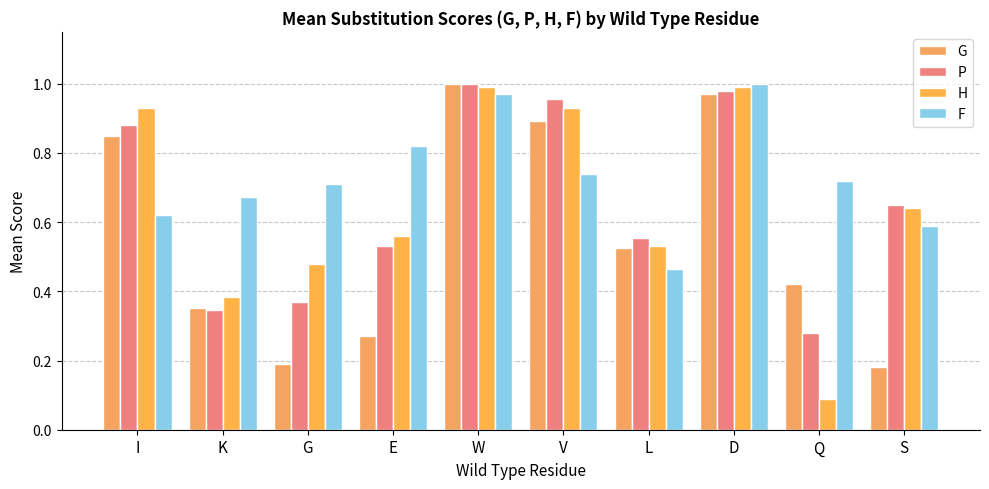

What position from the left is G?

3